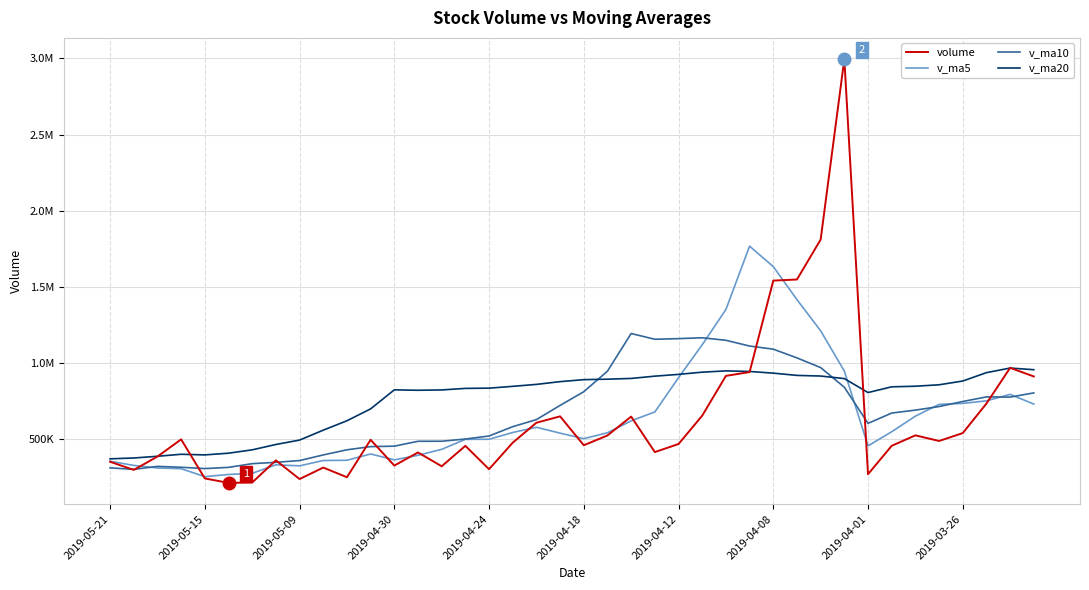

At which category does v_ma20 reach its first local peak?

2019-04-30